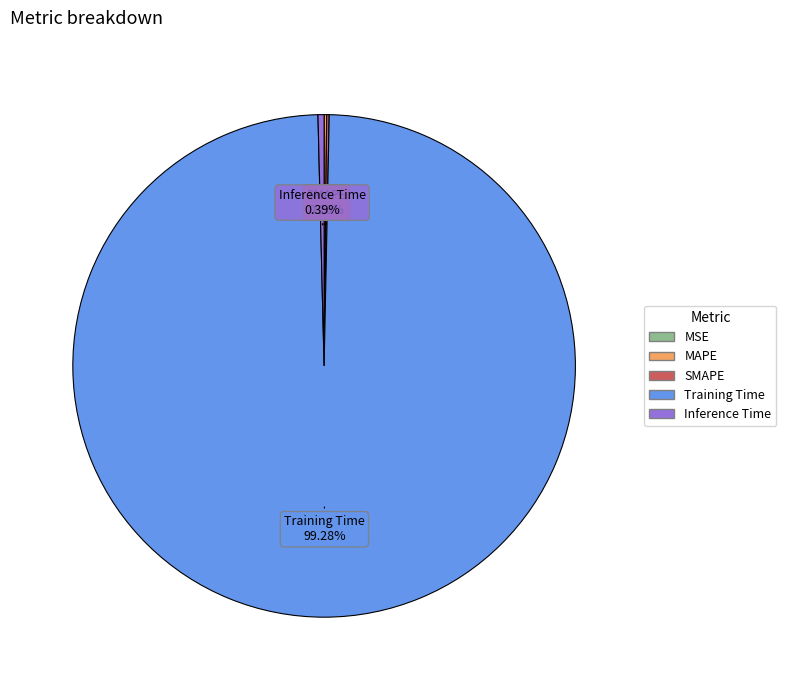

Which category has the biggest portion of the pie?

Training Time